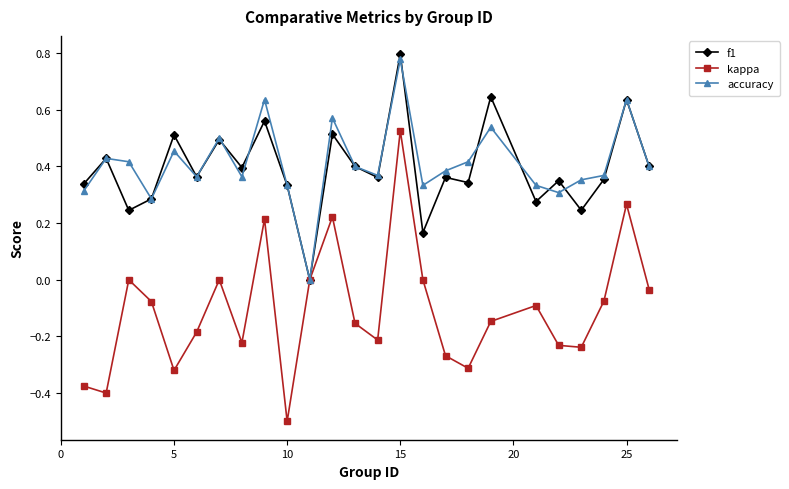

Which series has the widest spread of values?

kappa